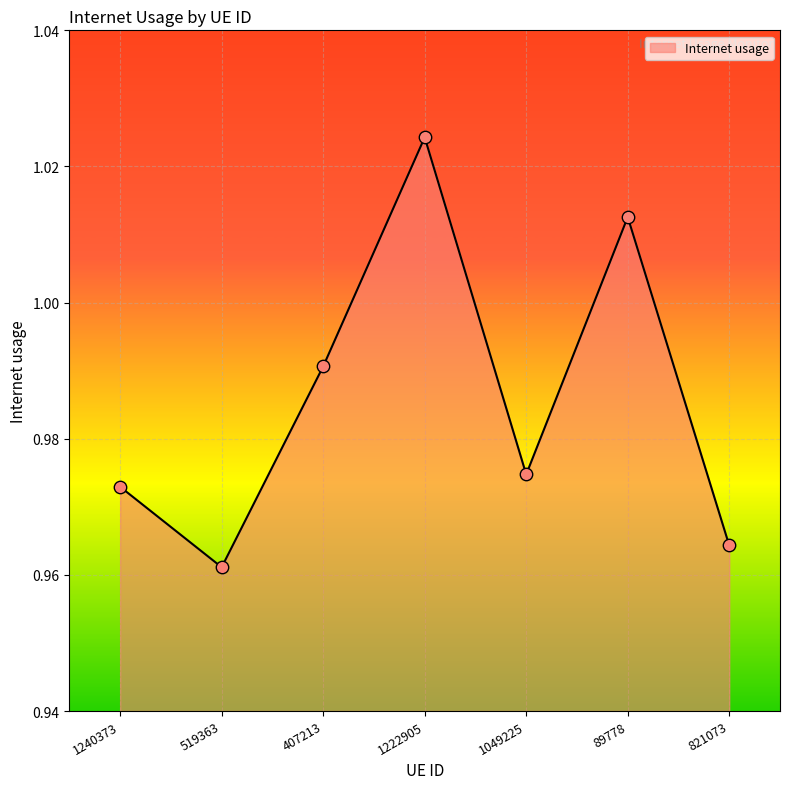

What is the change in value from 1222905 to 821073?

-0.1